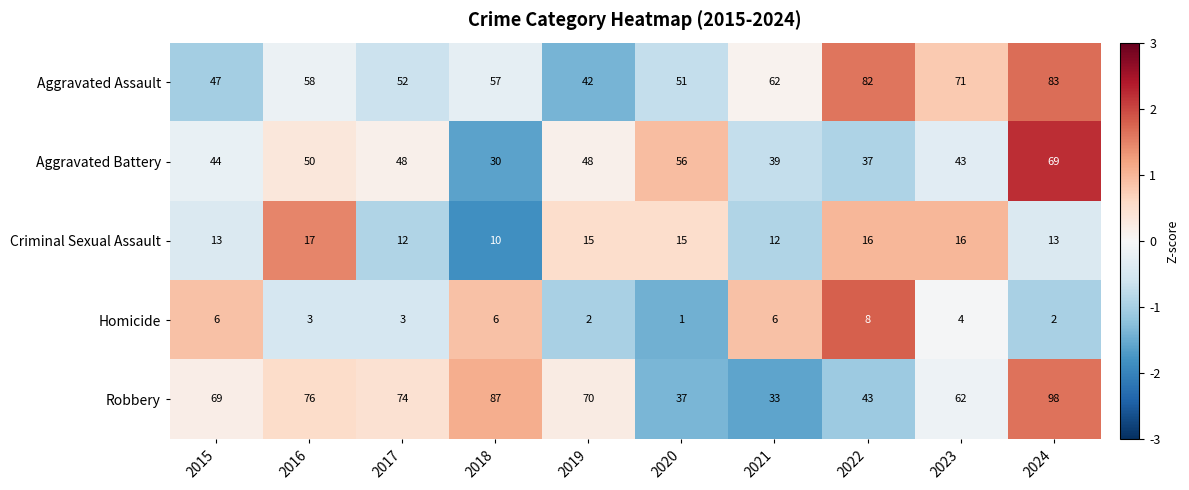

Which series changed the most between 2022 and 2023?

Robbery